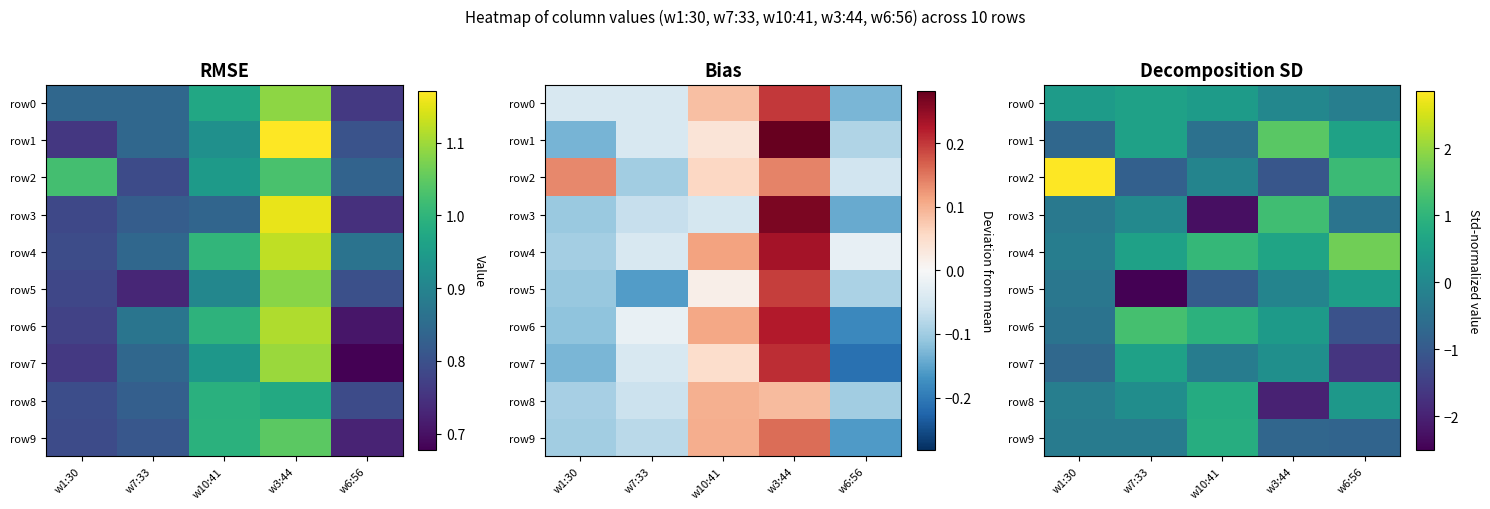

The value of row1 at w1:30 is -0.7. True or false?

True